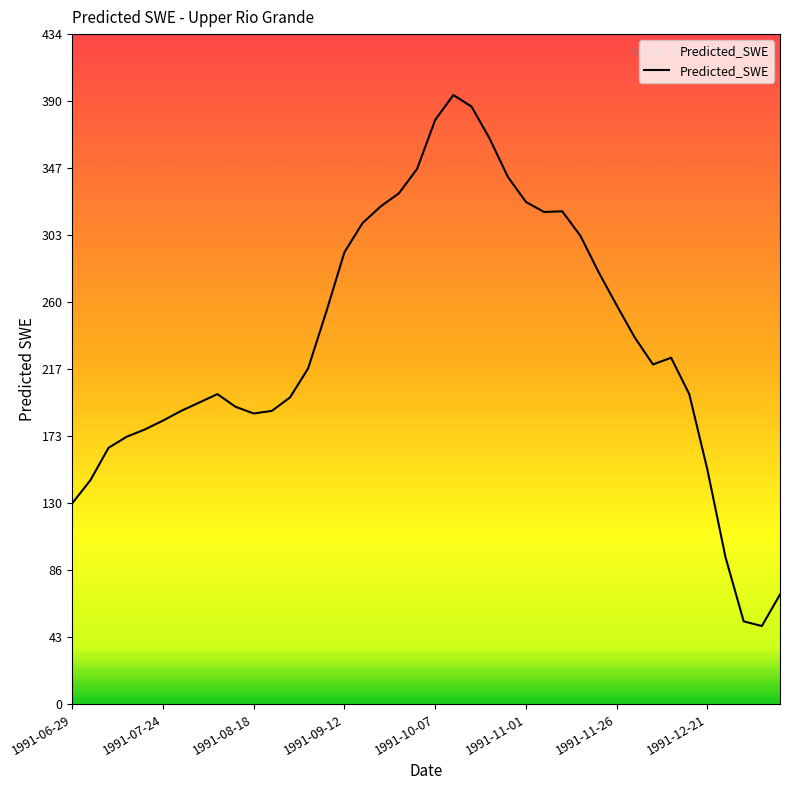

What is the smallest value displayed?

50.6